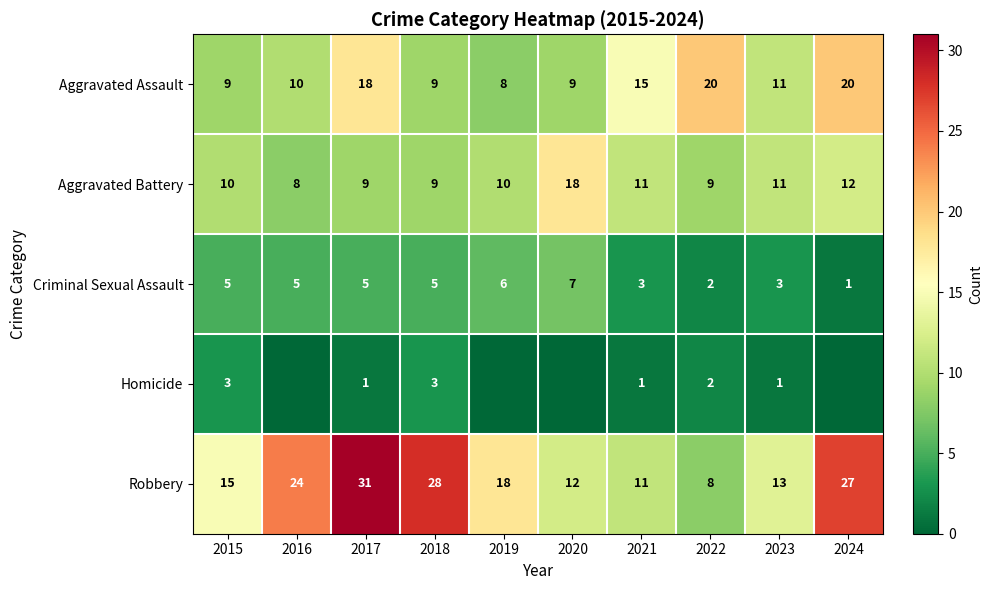

Which category has the lowest value in the Aggravated Assault series?

2019